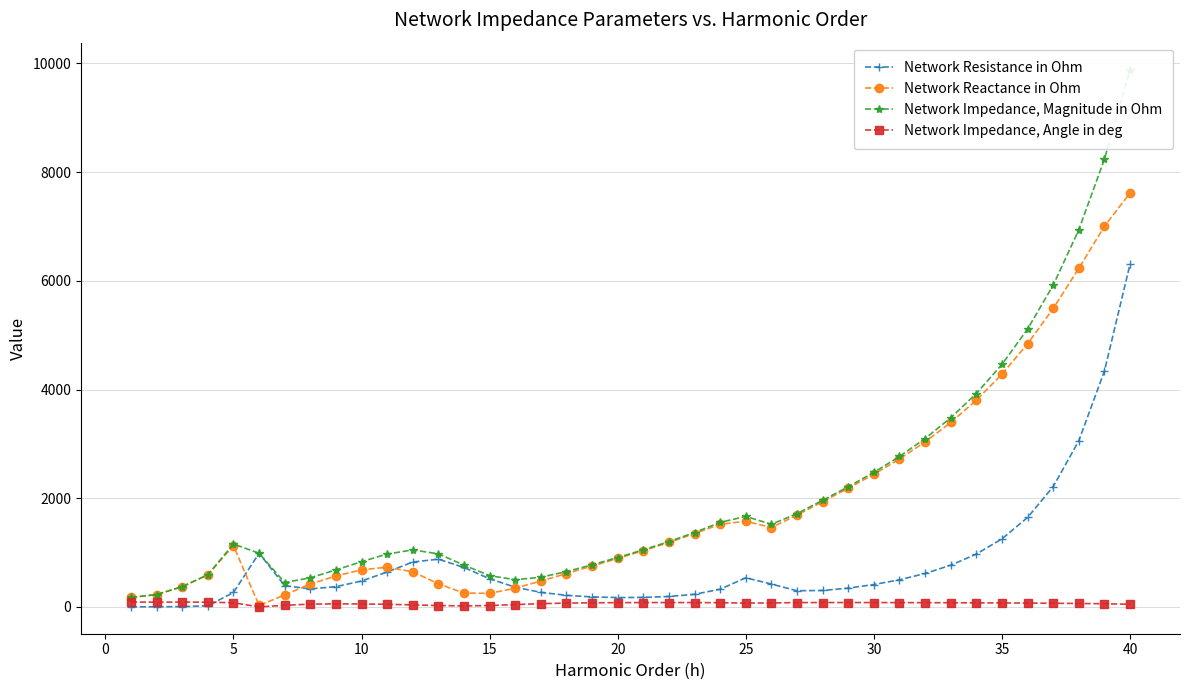

Does the chart display data point markers on the line(s)?

Yes